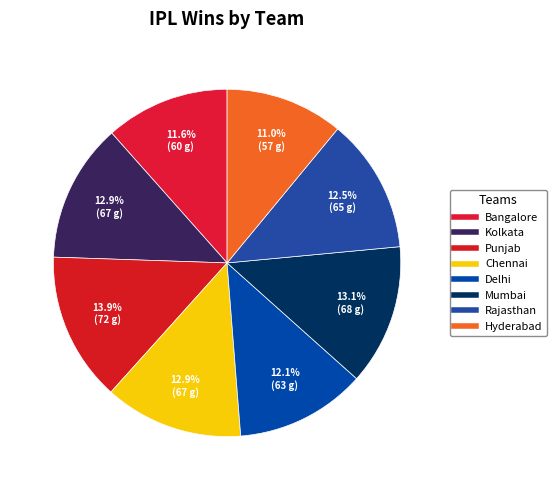

What percentage do Kolkata and Rajasthan together represent?

25.4%